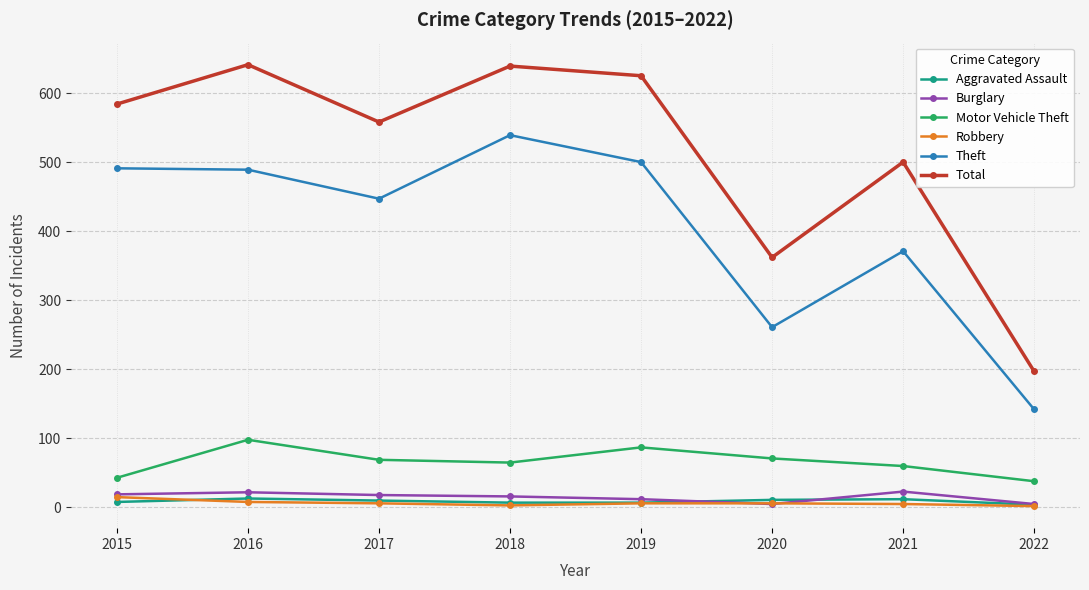

What is the maximum value for Burglary?

23